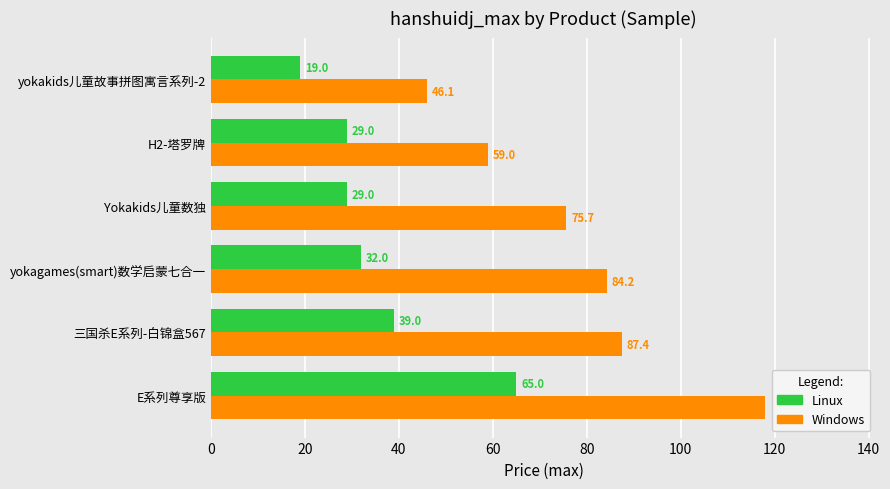

At which category is the sum across all series the highest?

E系列尊享版